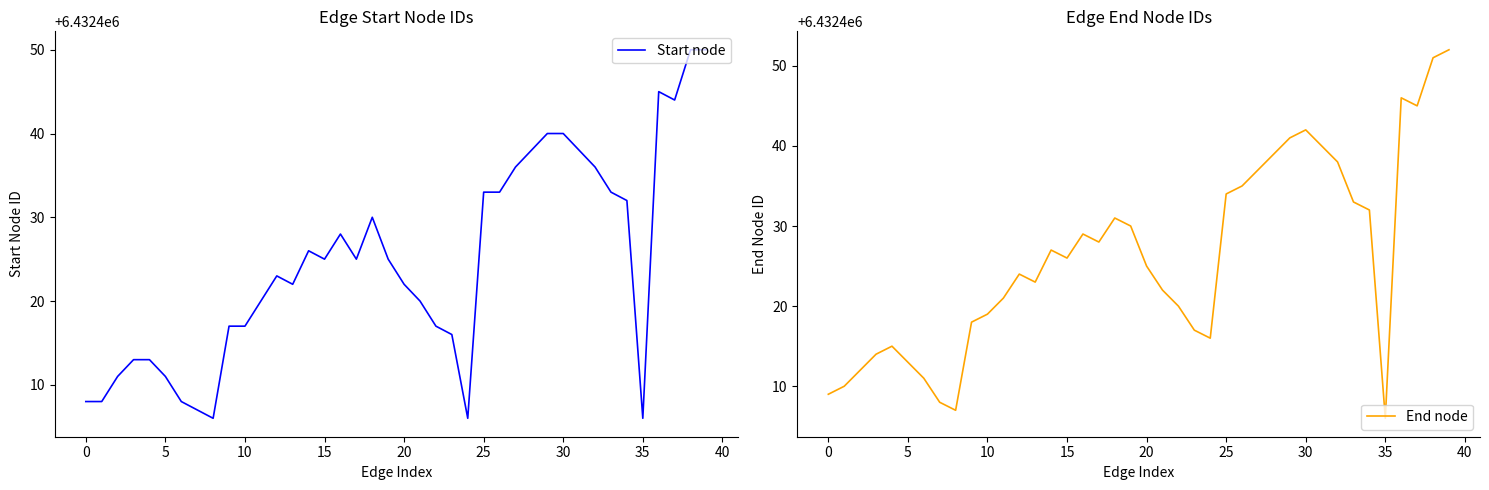

True or false: End node and Start node intersect in this chart.

False